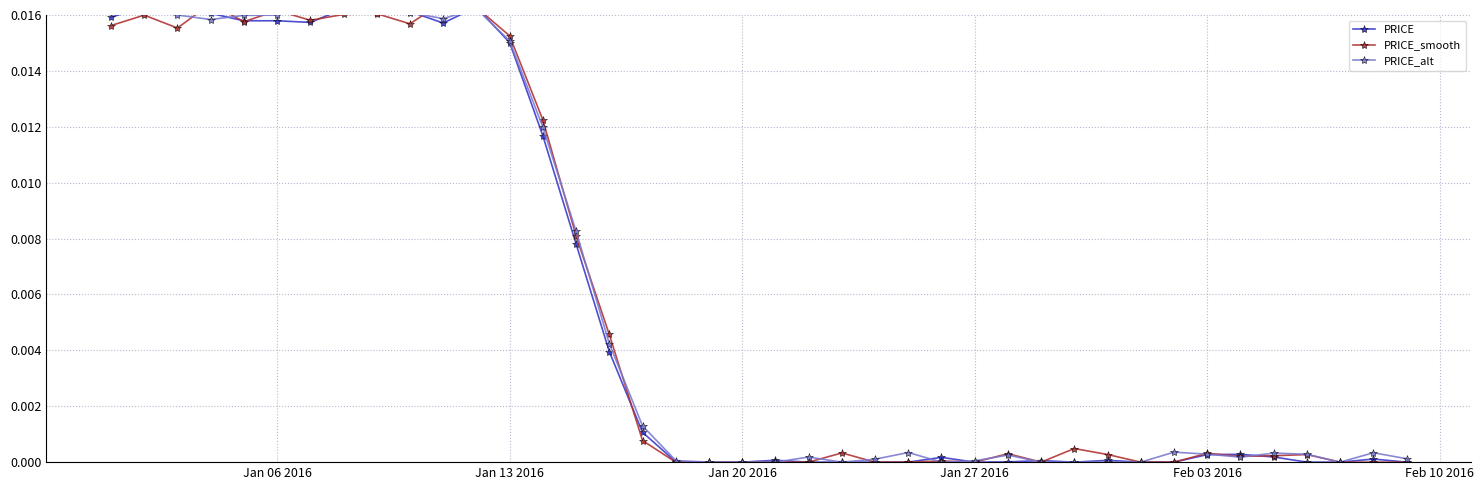

True or false: PRICE_alt has more than 0 interior local peaks.

True